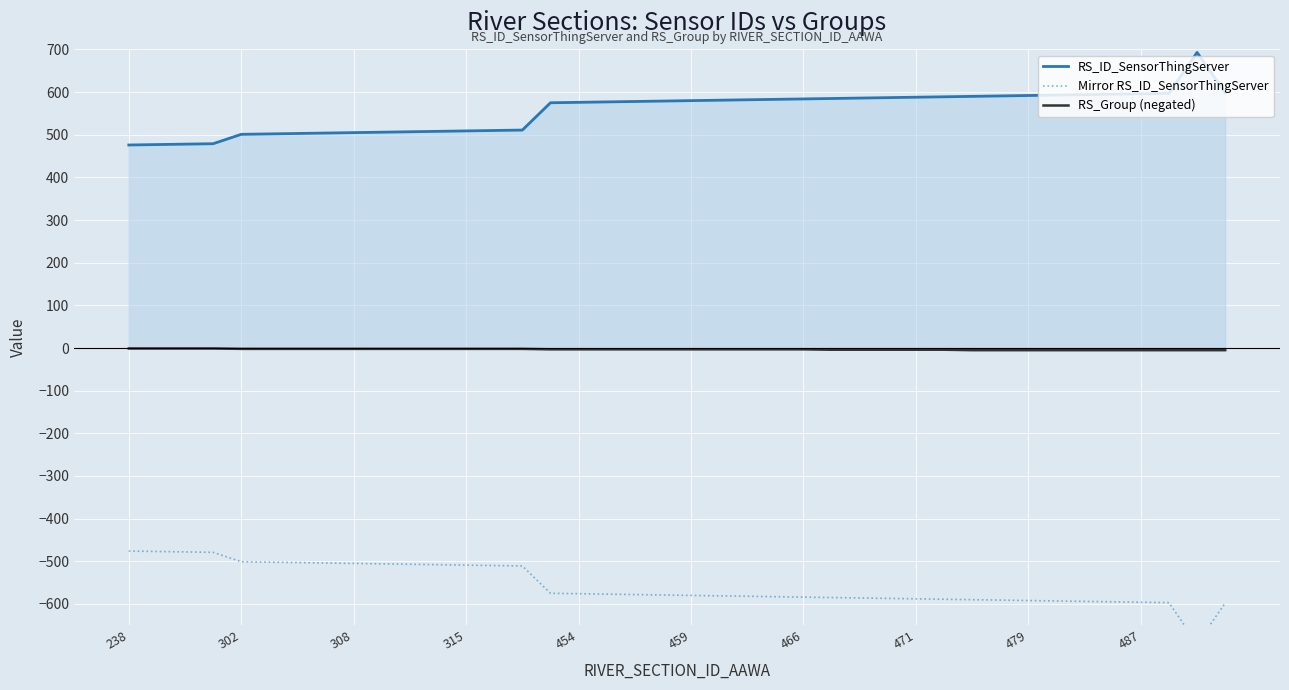

The RS_ID_SensorThingServer series shows 822 at 22. True or false?

False